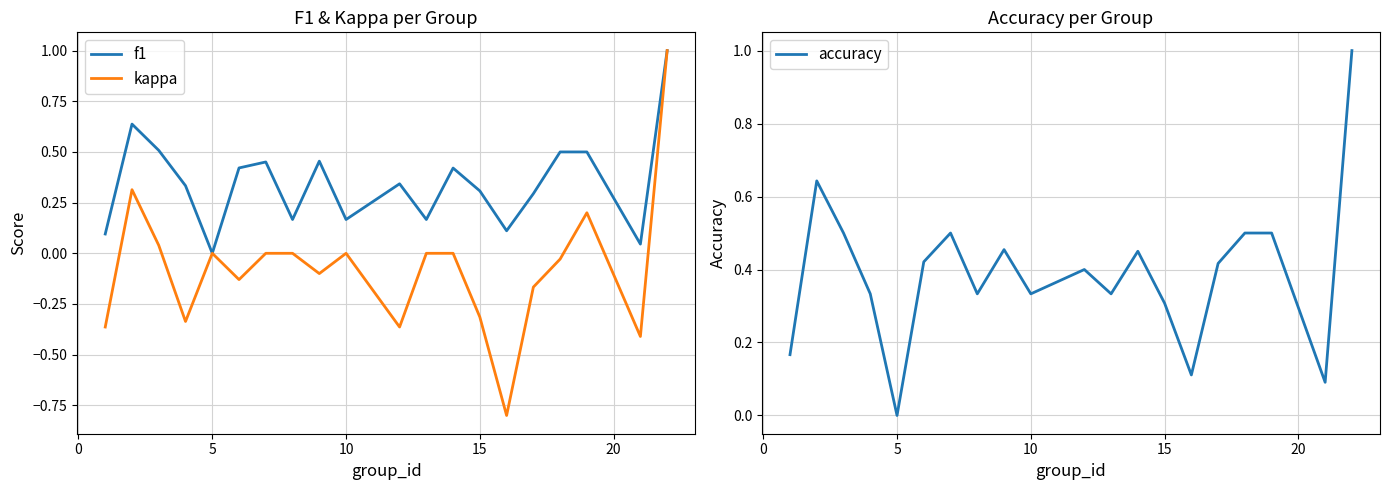

What is the average value of the f1 series?

0.3